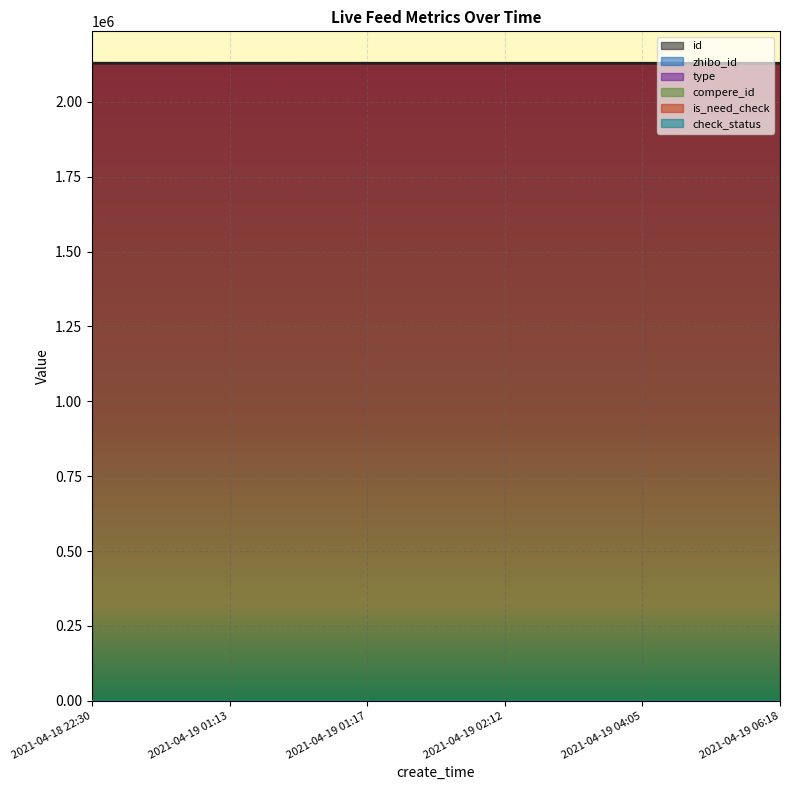

What are all the series names shown in the legend?

id, zhibo_id, type, compere_id, is_need_check, check_status